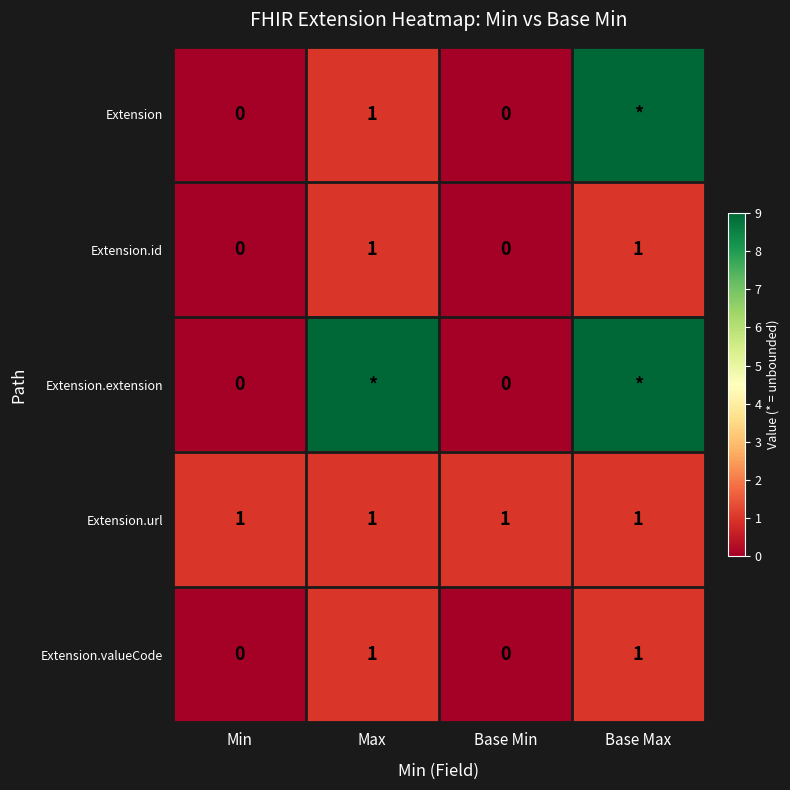

The value of Extension.id at Max is 1. True or false?

True